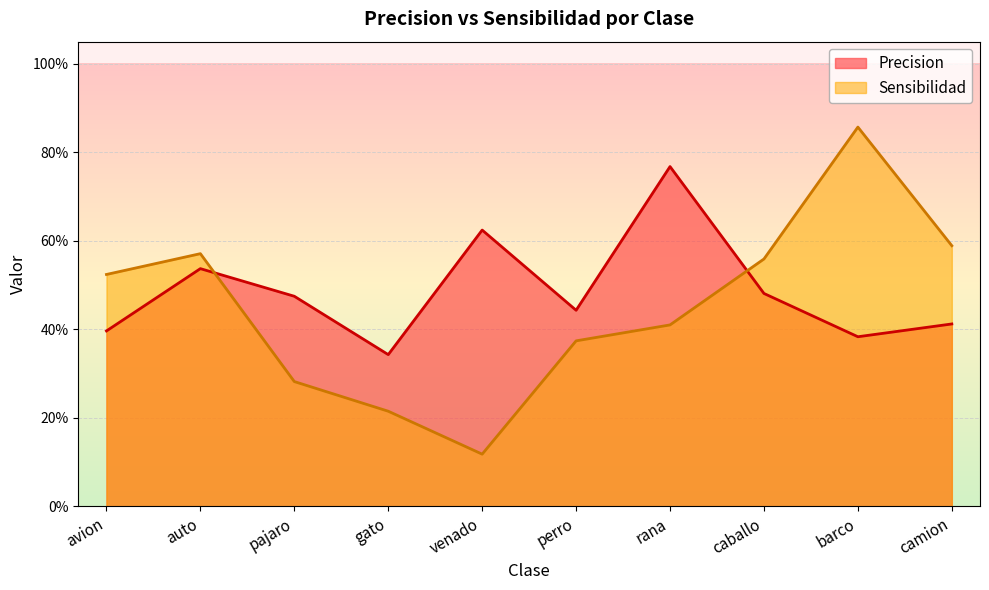

What value does the Sensibilidad series have at pajaro?

0.3